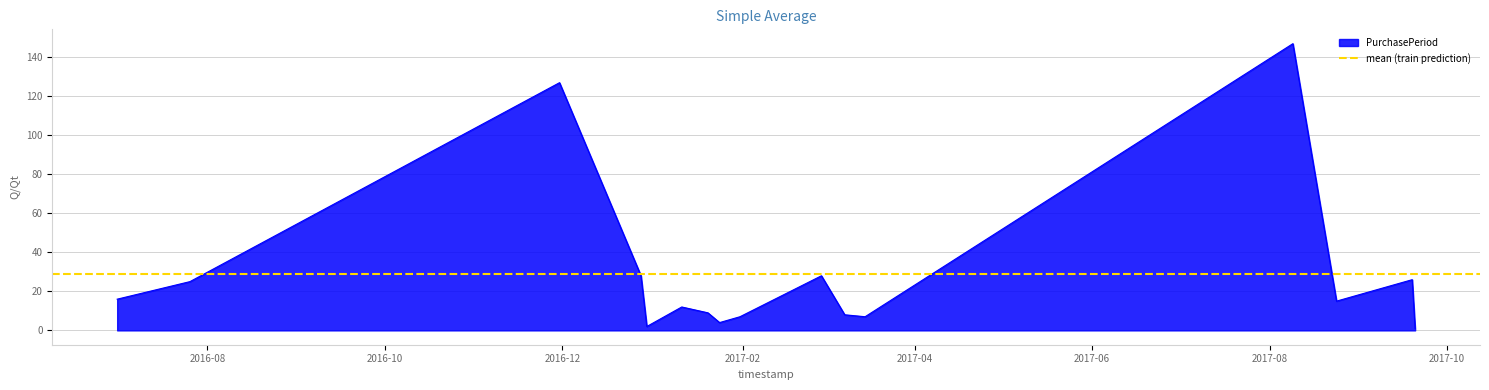

How many data points does each series have?

16